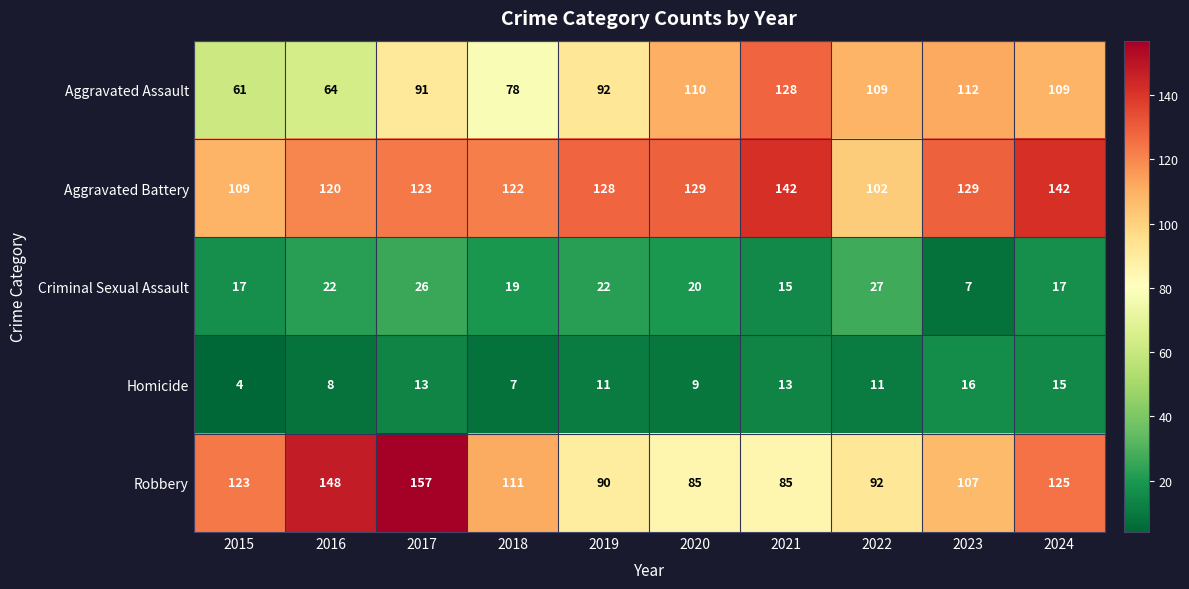

What is the spread (max minus min) of values at 2019?

117